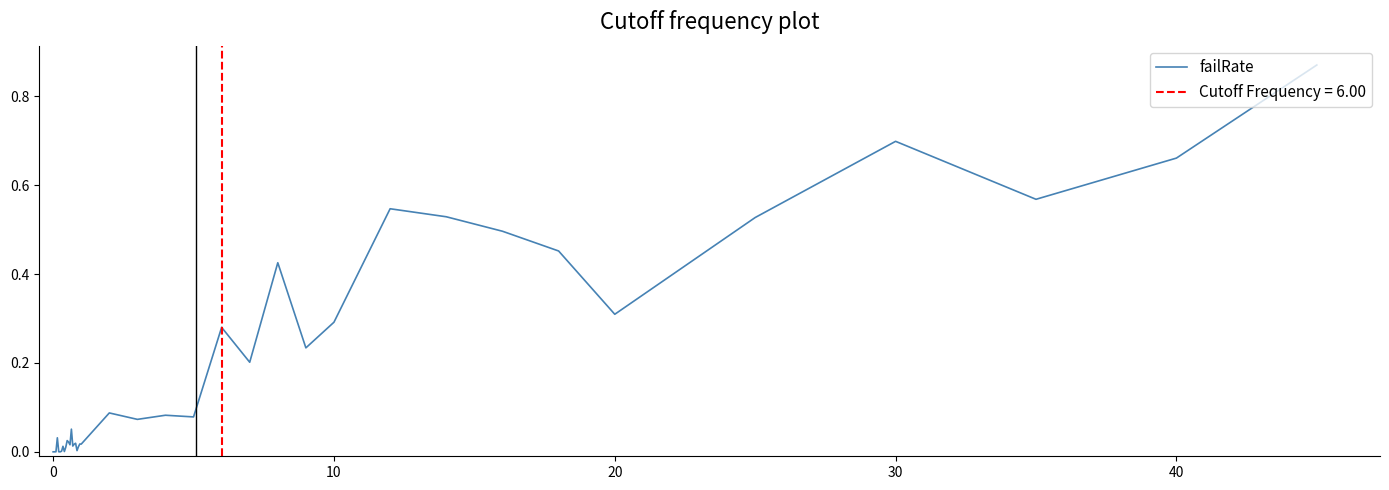

What is the sum of all values?

7.7